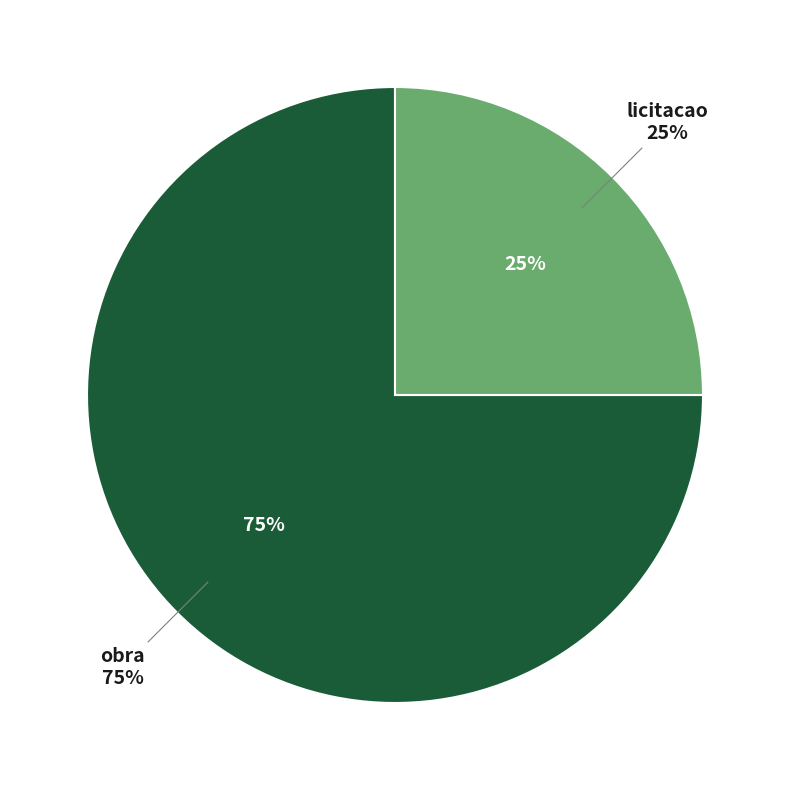

To the nearest percent, what portion does obra represent?

75%